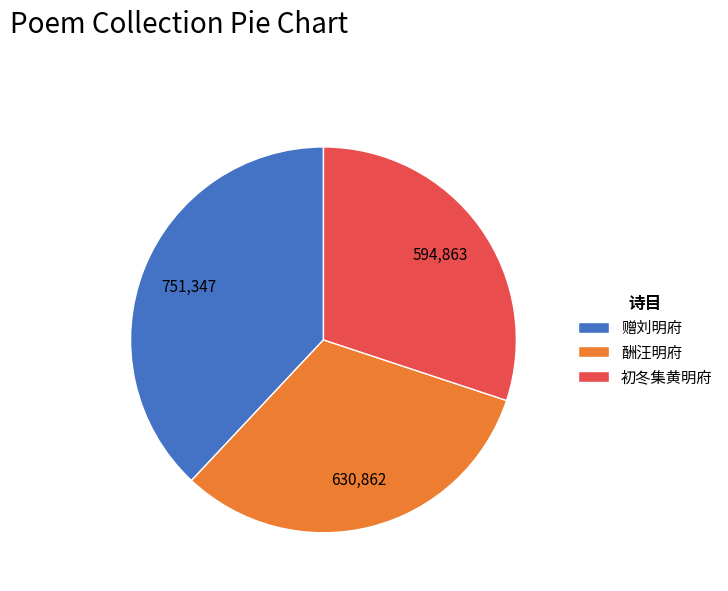

How many segments does this pie chart have?

3